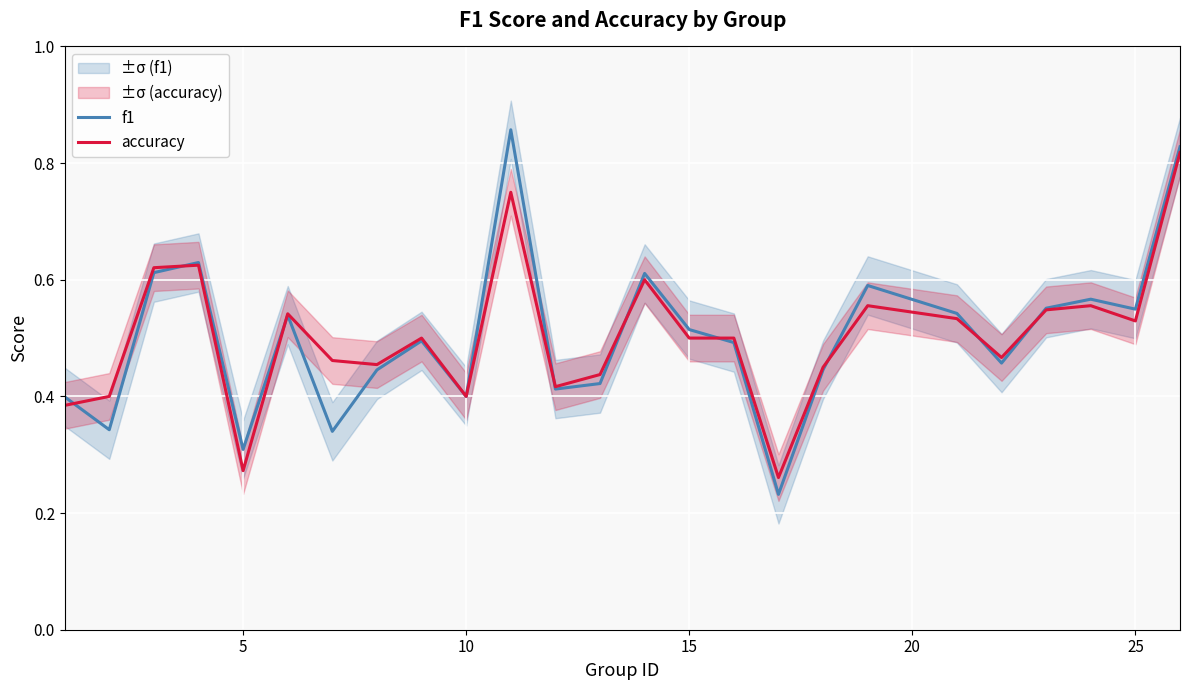

How many lines are shown in the chart?

2